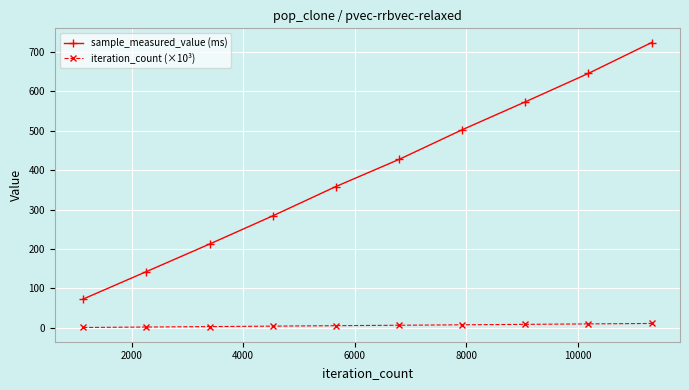

How many values in the sample_measured_value (ms) series exceed 427?

5